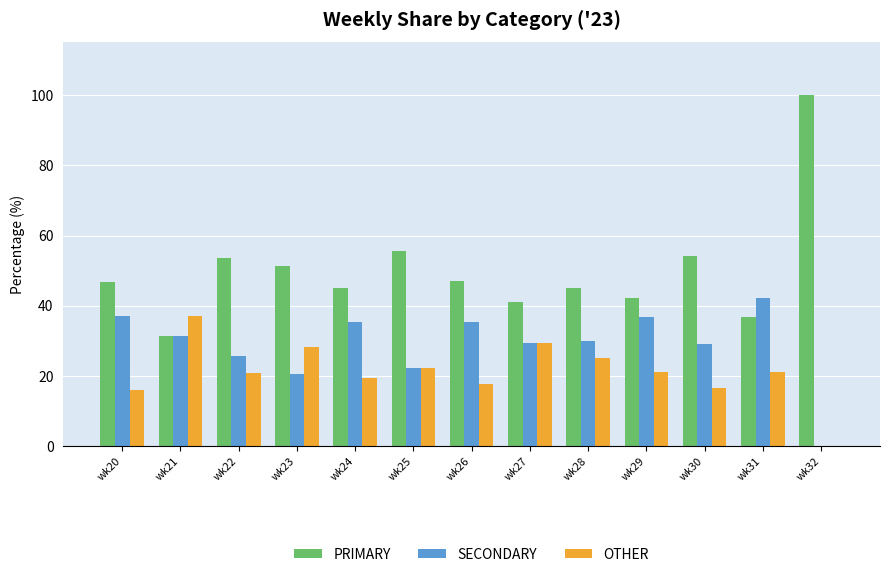

What is the spread (max minus min) of values at wk29?

21.1